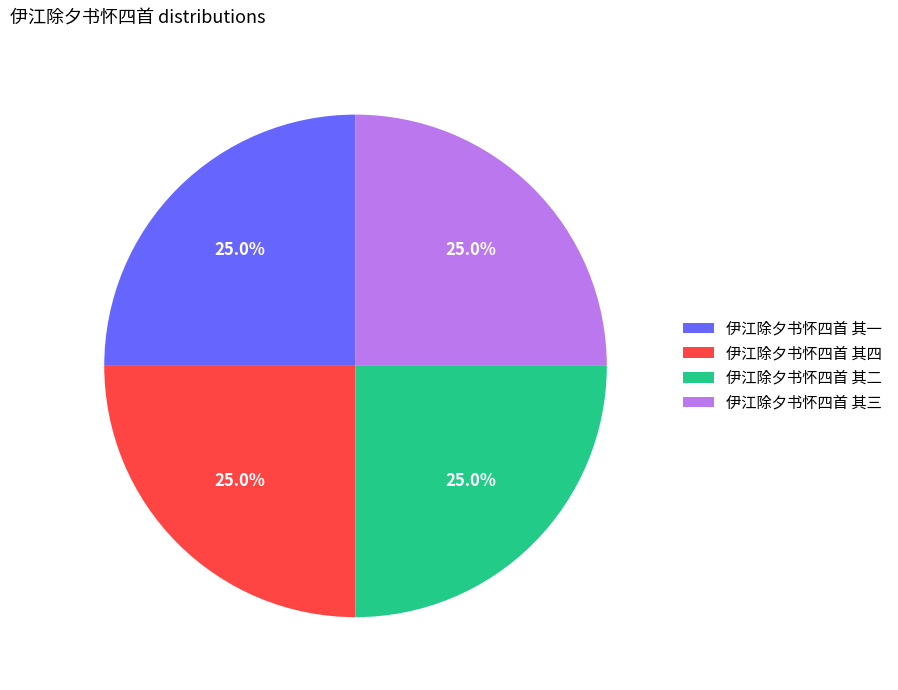

Count the number of slices in the pie.

4